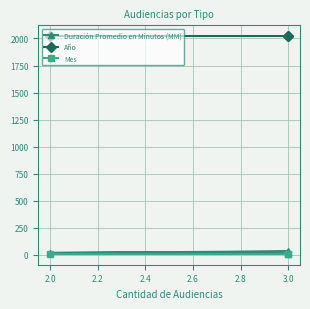

Does the chart display data point markers on the line(s)?

Yes